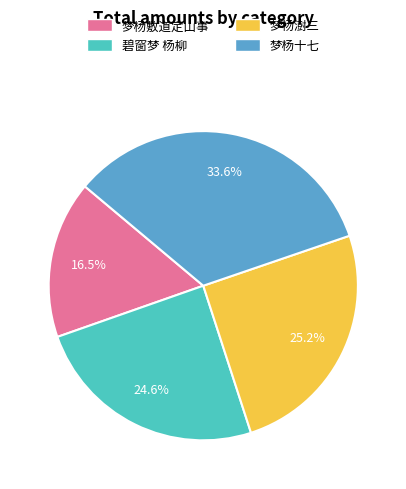

To the nearest percent, what is the average slice percentage?

25%